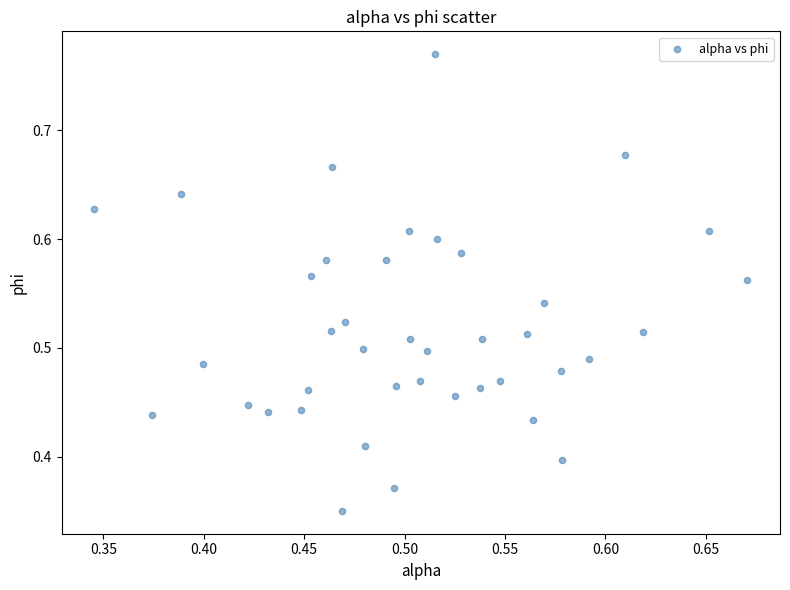

What is the range of X values (max minus min)?

0.3